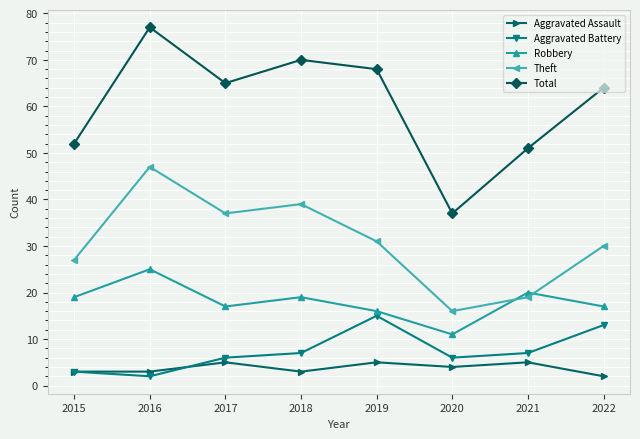

Which series has the largest range (max minus min)?

Total